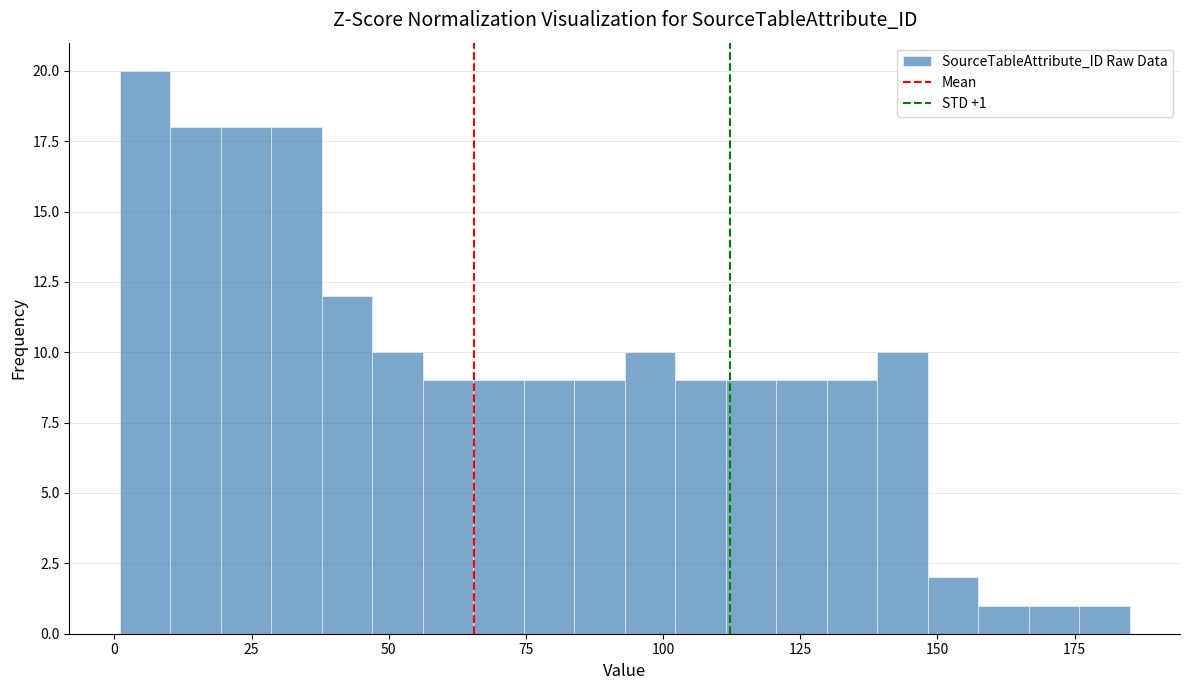

Read against the x-axis, roughly where is the centre of the tallest bar?

5